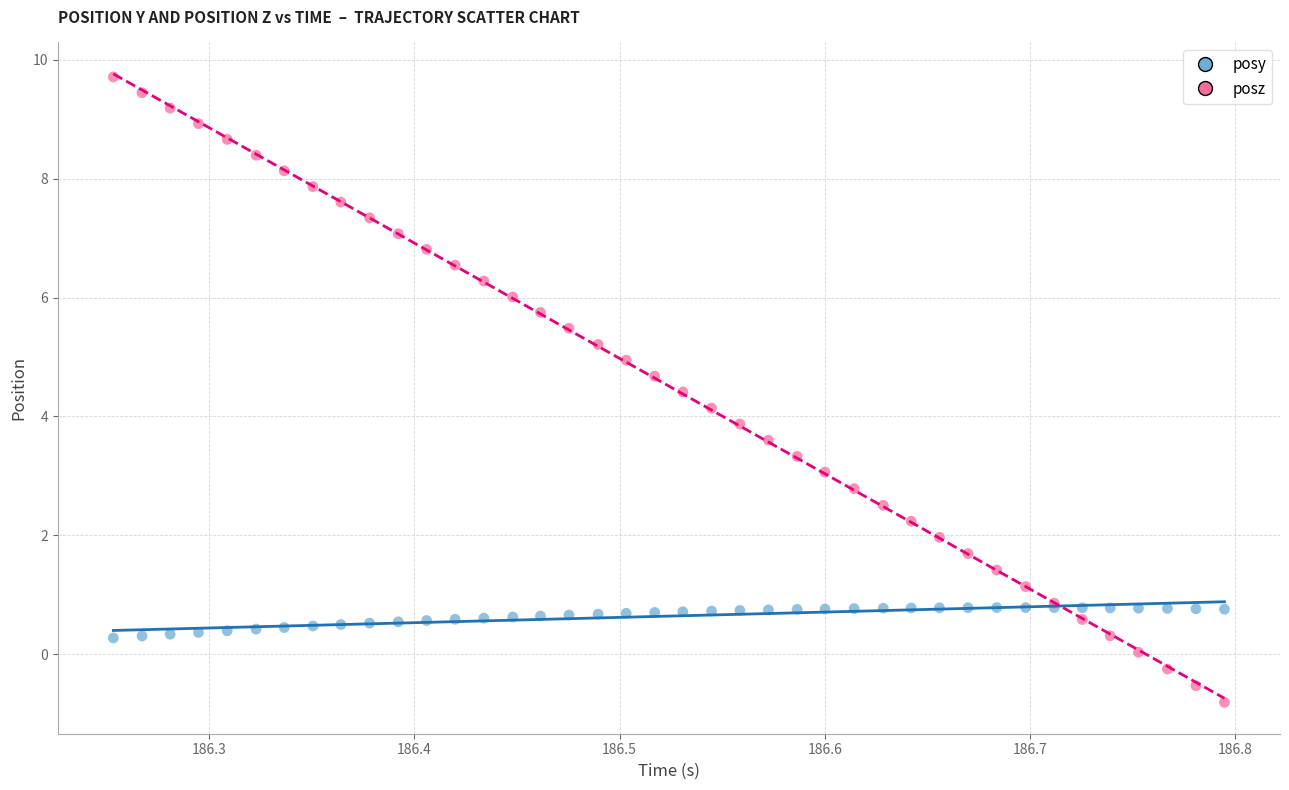

Which series reaches the minimum Y coordinate?

posz